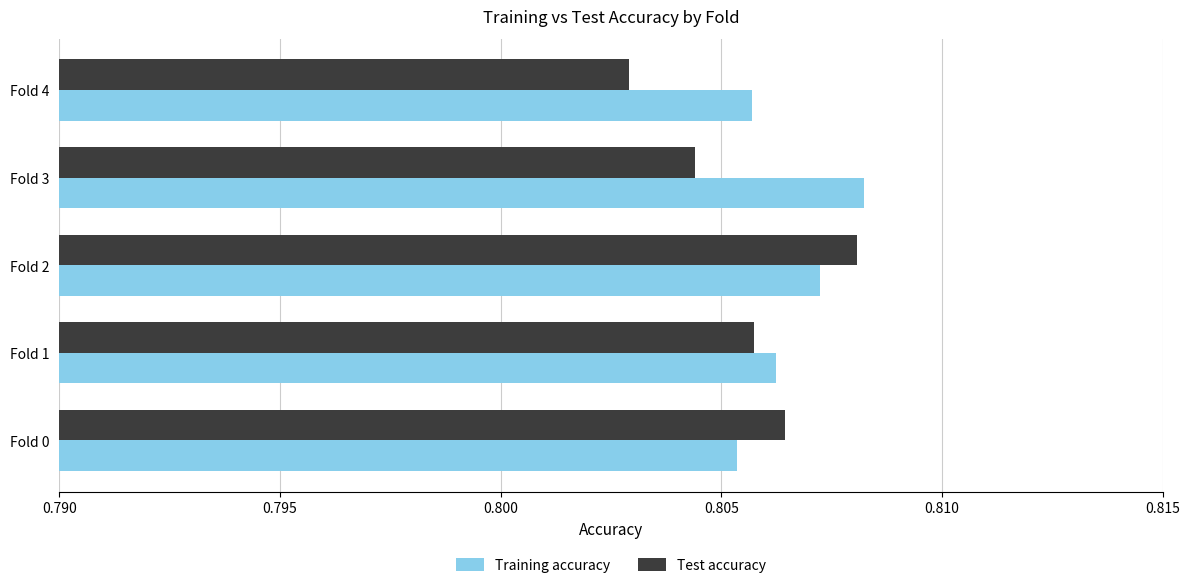

Is it true that Training accuracy equals 1.3 at Fold 1?

False